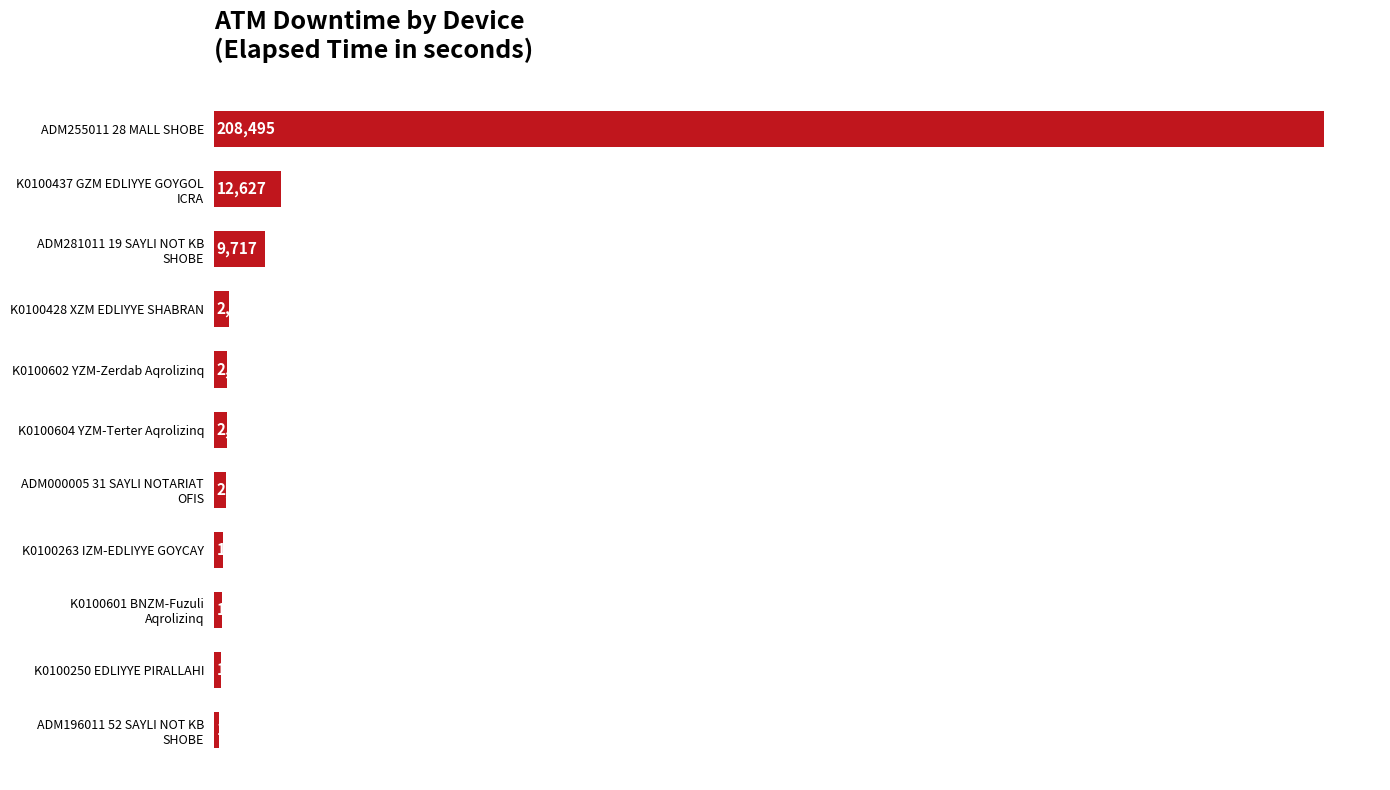

What is the change in value from K0100250 EDLIYYE PIRALLAHI to ADM255011 28 MALL SHOBE?

+207042